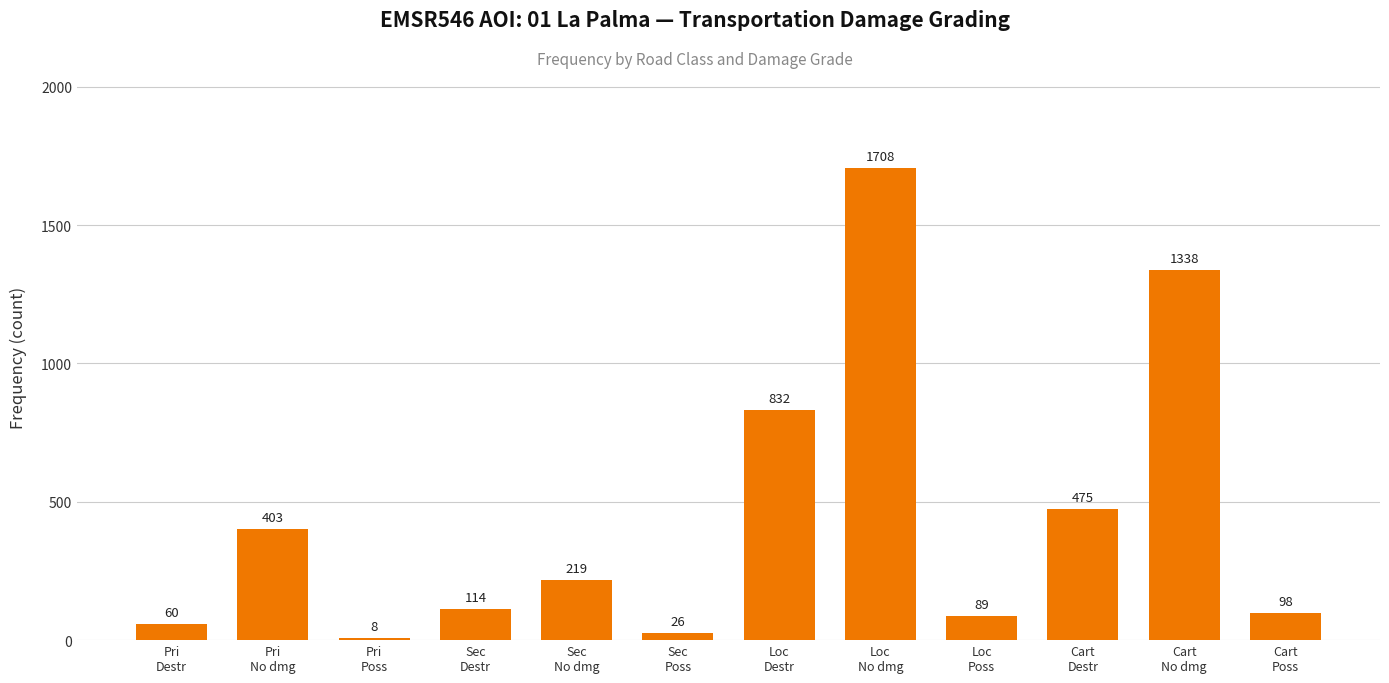

List the labels in order of value, largest first.

Loc
No dmg, Cart
No dmg, Loc
Destr, Cart
Destr, Pri
No dmg, Sec
No dmg, Sec
Destr, Cart
Poss, Loc
Poss, Pri
Destr, Sec
Poss, Pri
Poss